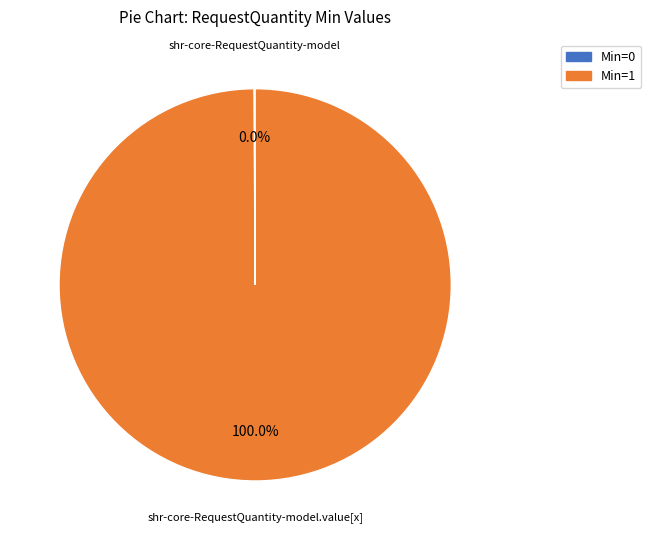

Rank the categories by value from lowest to highest.

shr-core-RequestQuantity-model, shr-core-RequestQuantity-model.value[x]